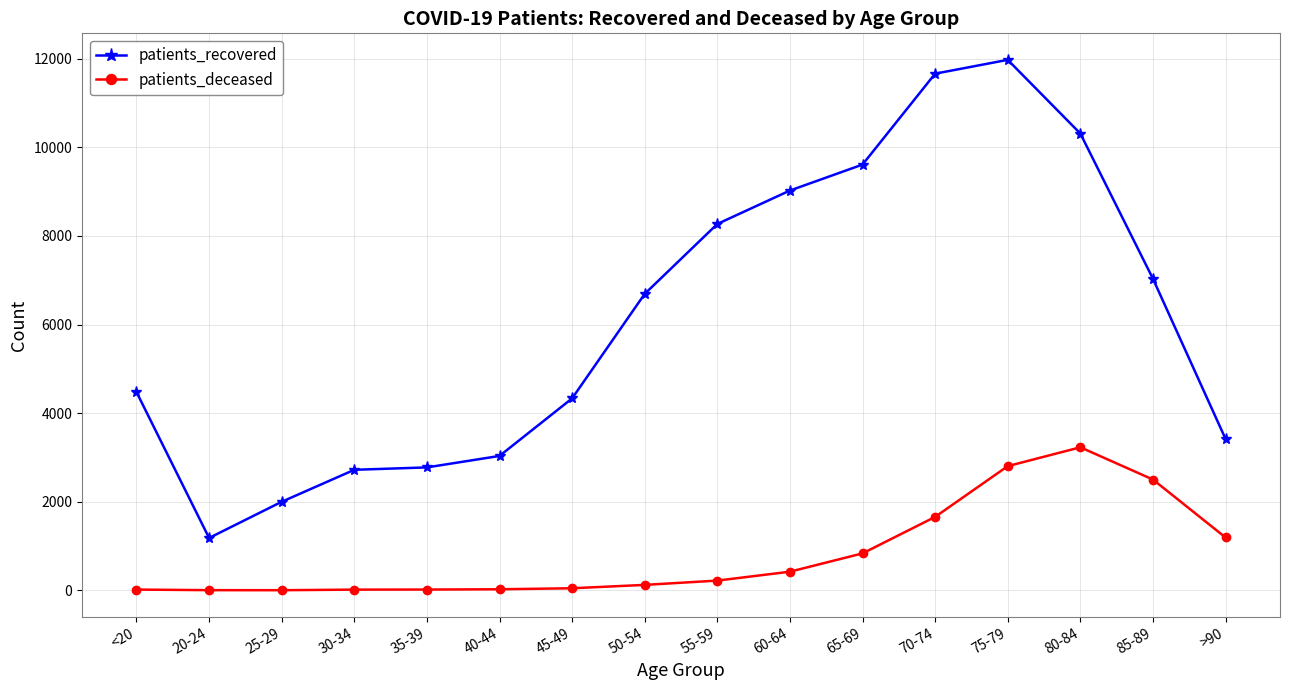

What is the minimum value shown in the chart?

3